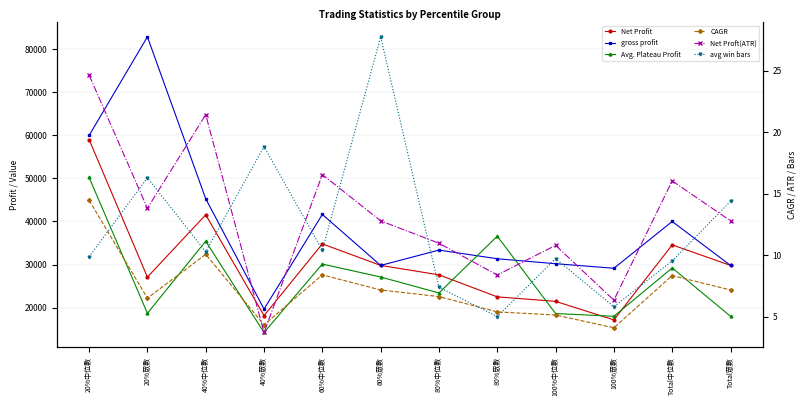

At which category is the sum across all series the highest?

20%中位數